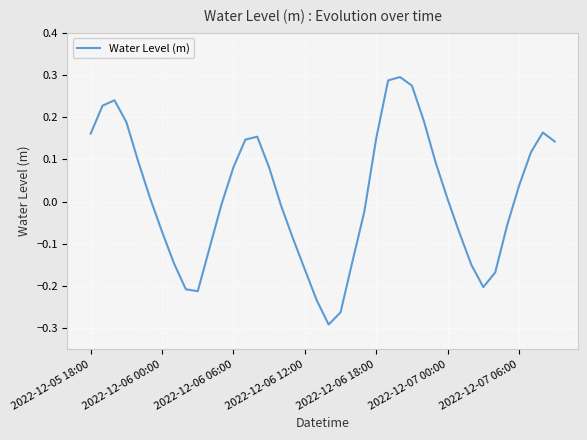

What is the difference between the maximum and minimum values?

0.6